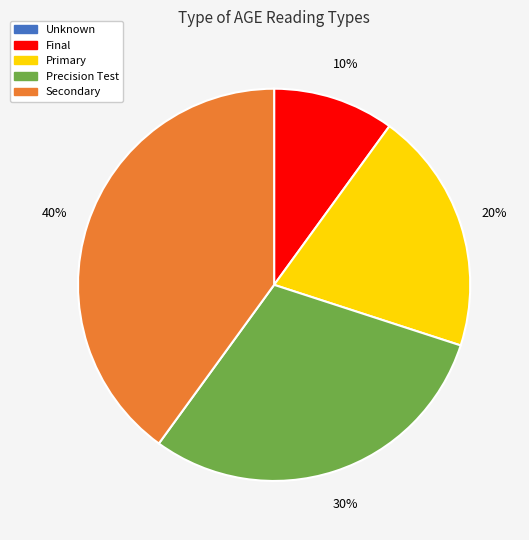

To the nearest percent, what percentage of the pie is Secondary?

40%